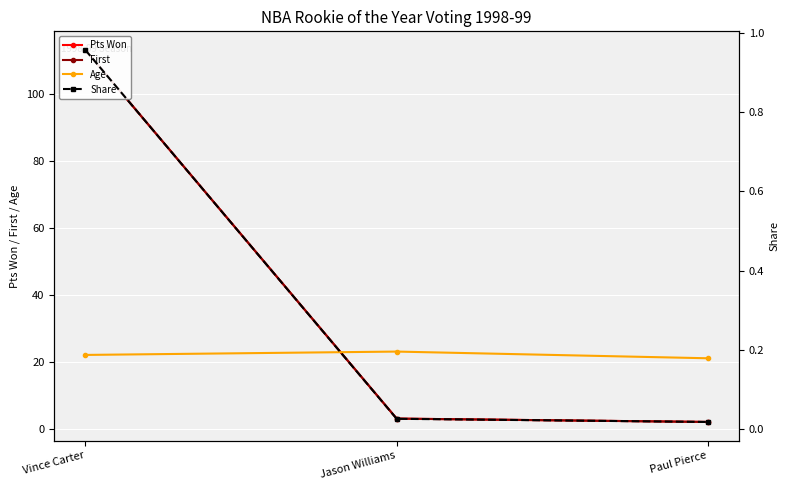

Rank the categories by First value from highest to lowest.

Vince Carter, Jason Williams, Paul Pierce